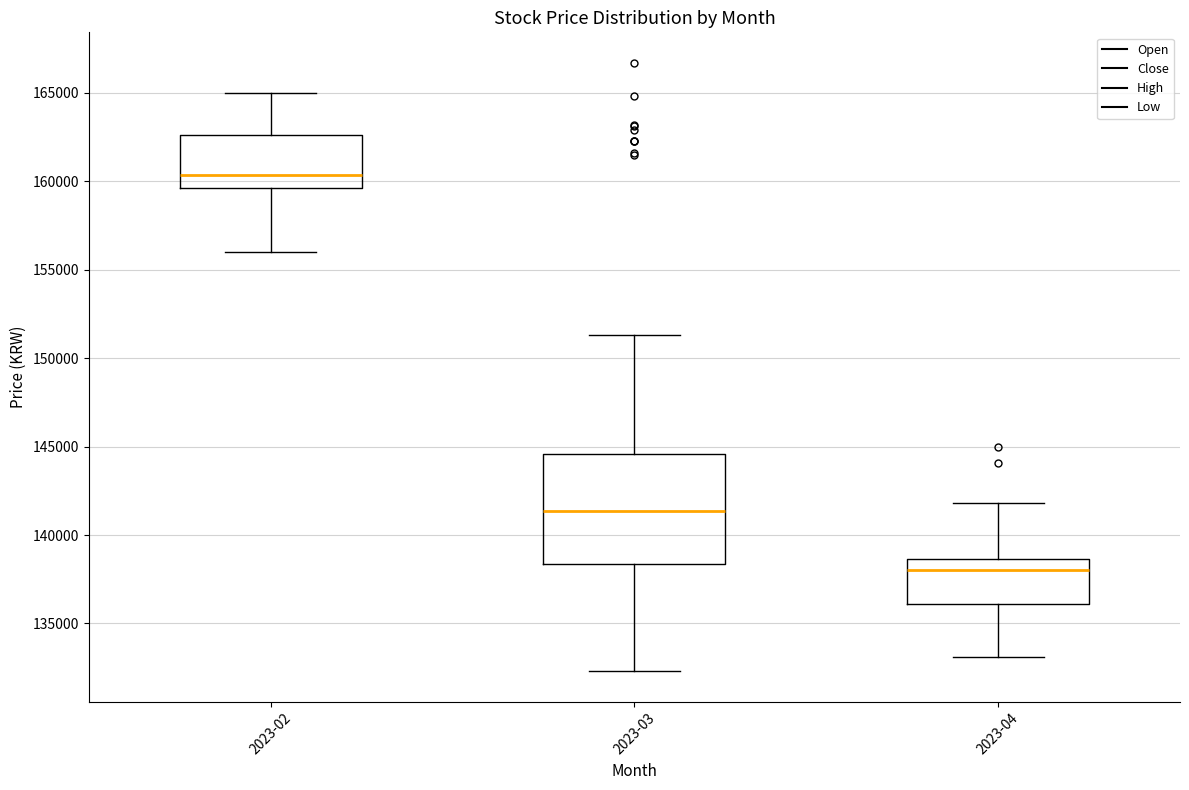

Which box is the tallest, from its lower edge to its upper edge?

2023-03